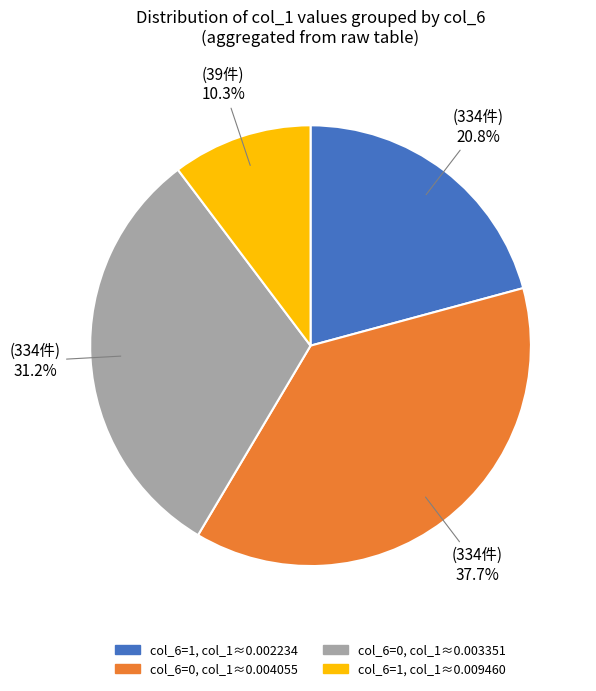

Is there a majority slice in this chart?

No